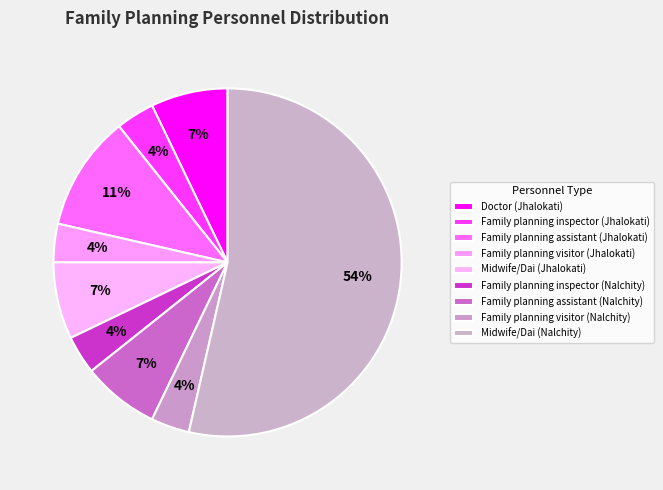

Approximately how many times larger is the value at Family planning visitor (Nalchity) compared to Family planning assistant (Nalchity)?

0.5